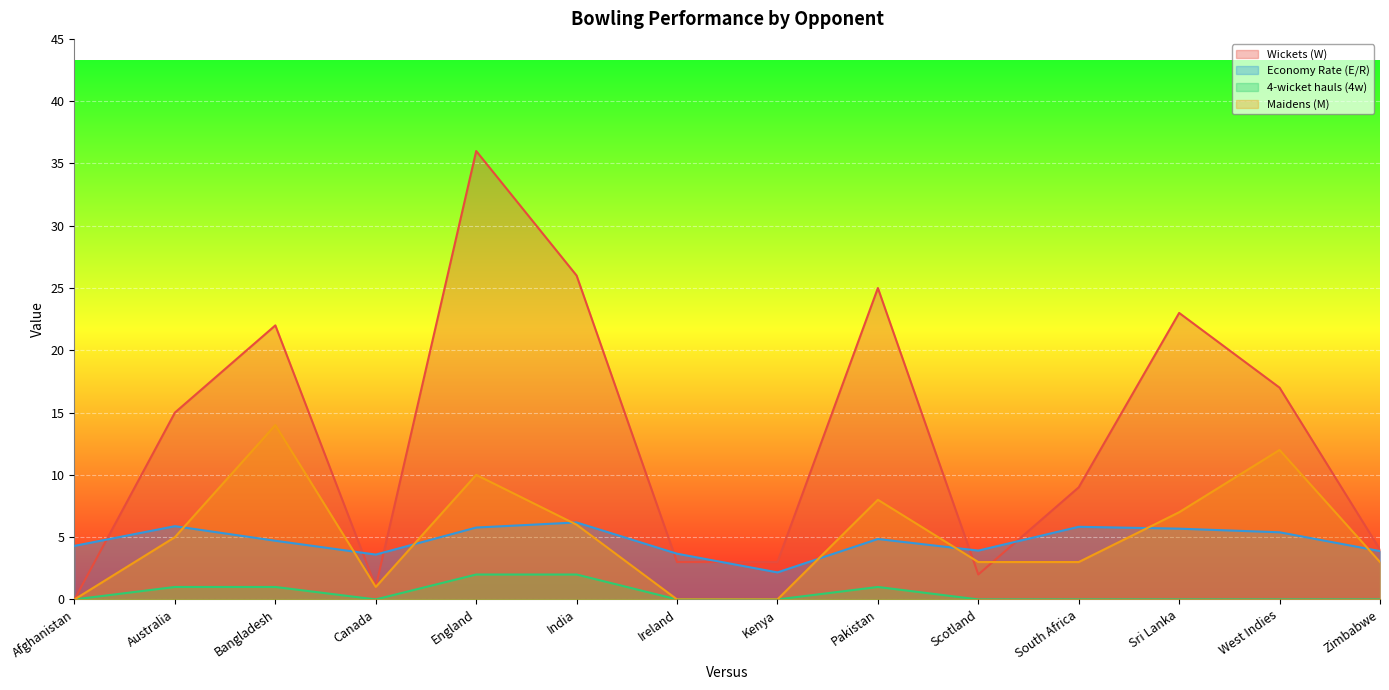

Where is the first local minimum for Maidens (M)?

Canada